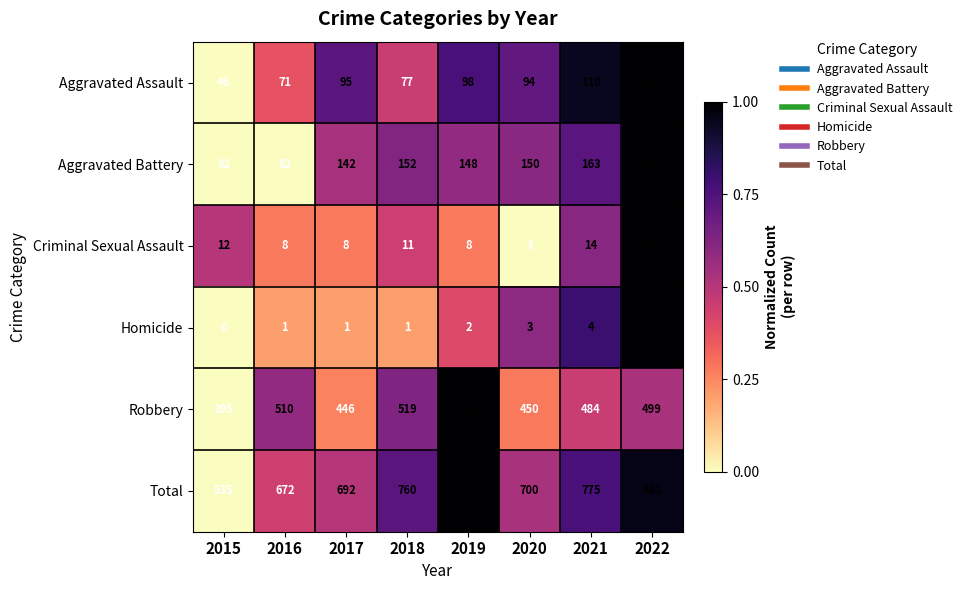

Between 2016 and 2018, which series saw the biggest shift?

Total